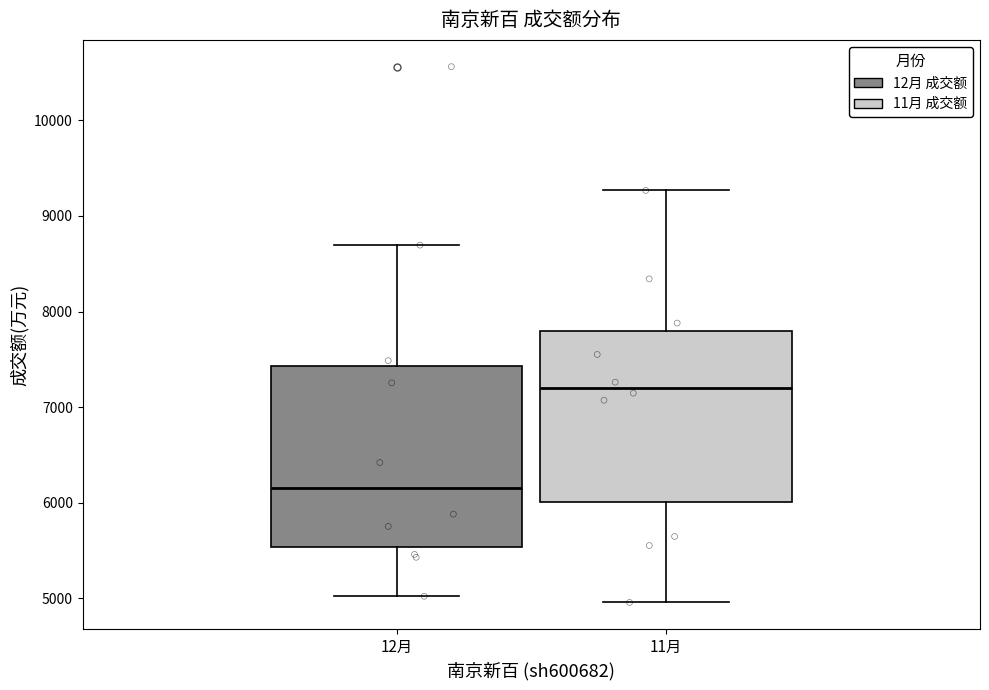

Comparing the boxes themselves (not the whiskers), which one is the tallest?

12月